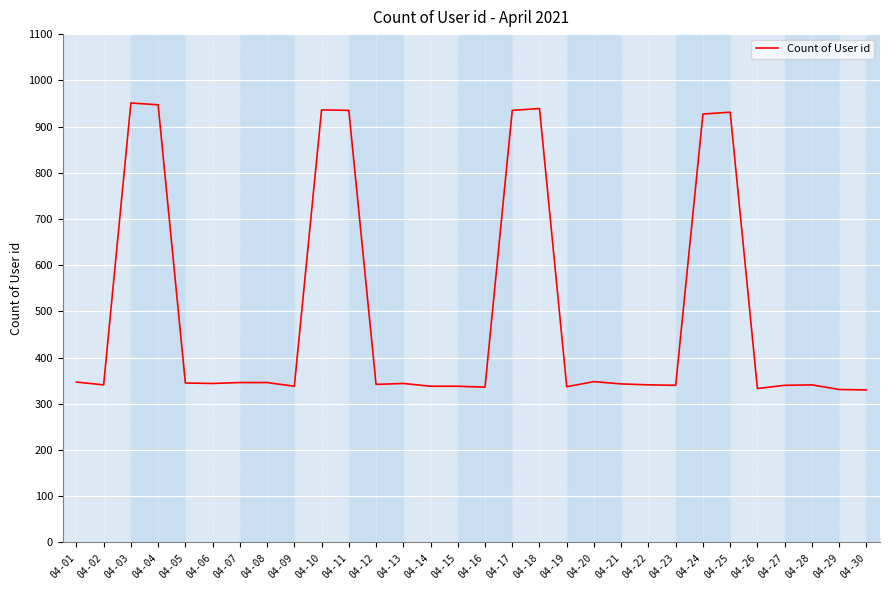

The chart shows a value of 935 at 04-17. True or false?

True